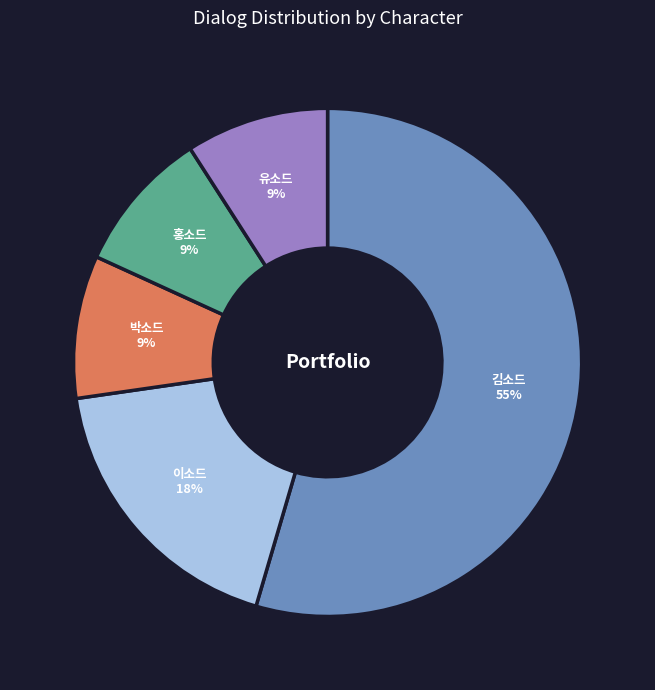

What percentage is the 유소드 slice, to the nearest percent?

9%